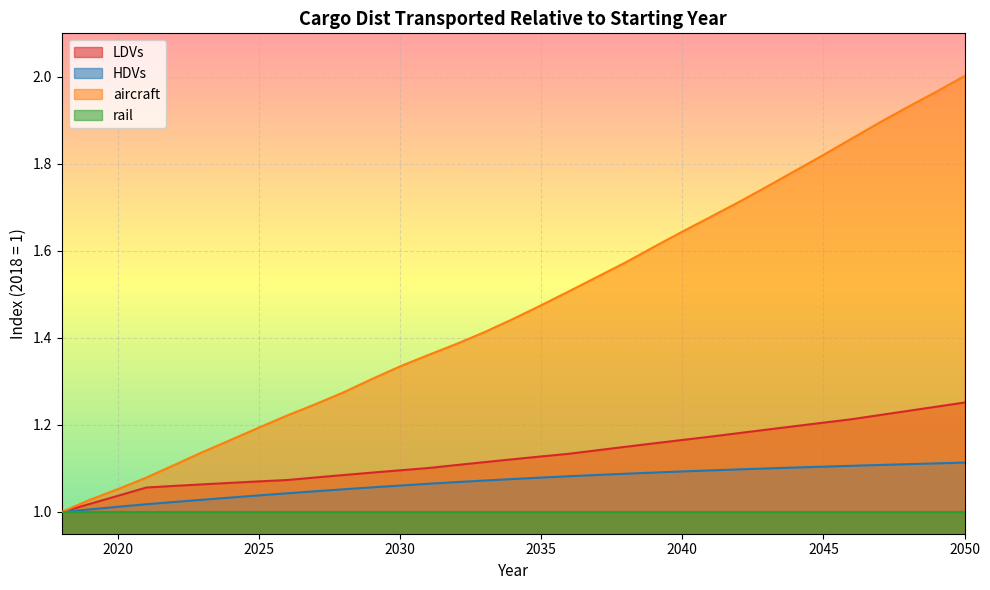

Rank the categories by LDVs value from highest to lowest.

2050, 2049, 2048, 2047, 2046, 2045, 2044, 2043, 2042, 2041, 2040, 2039, 2038, 2037, 2036, 2035, 2034, 2033, 2032, 2031, 2030, 2029, 2028, 2027, 2026, 2025, 2024, 2023, 2022, 2021, 2020, 2019, 2018